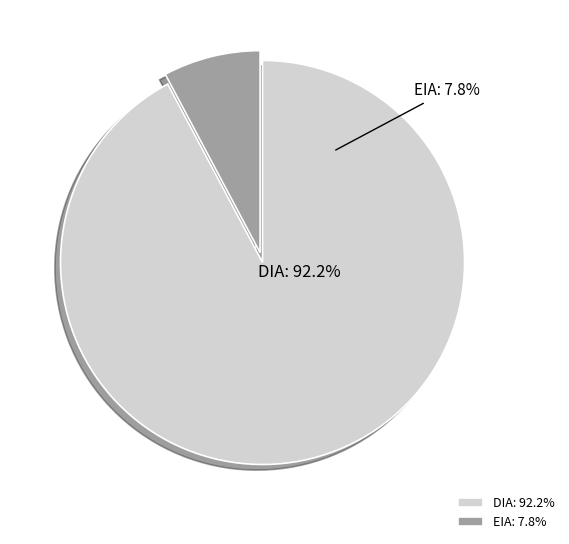

To the nearest percent, what portion does EIA represent?

8%